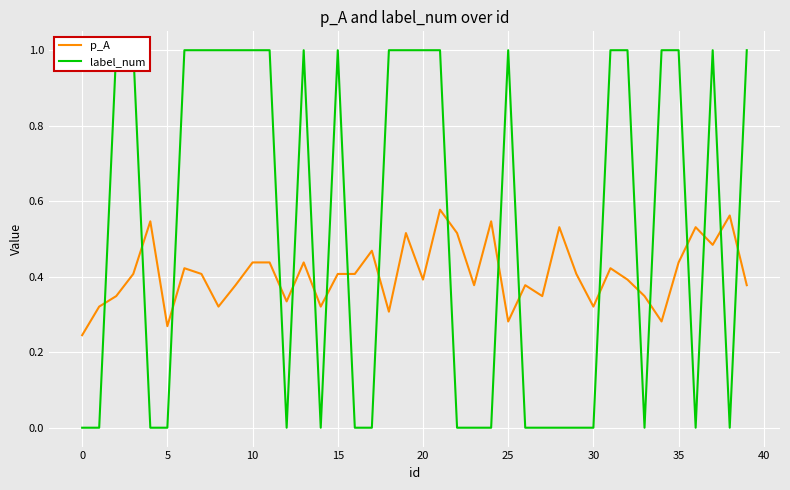

True or false: label_num has more than 2 interior local peaks.

True